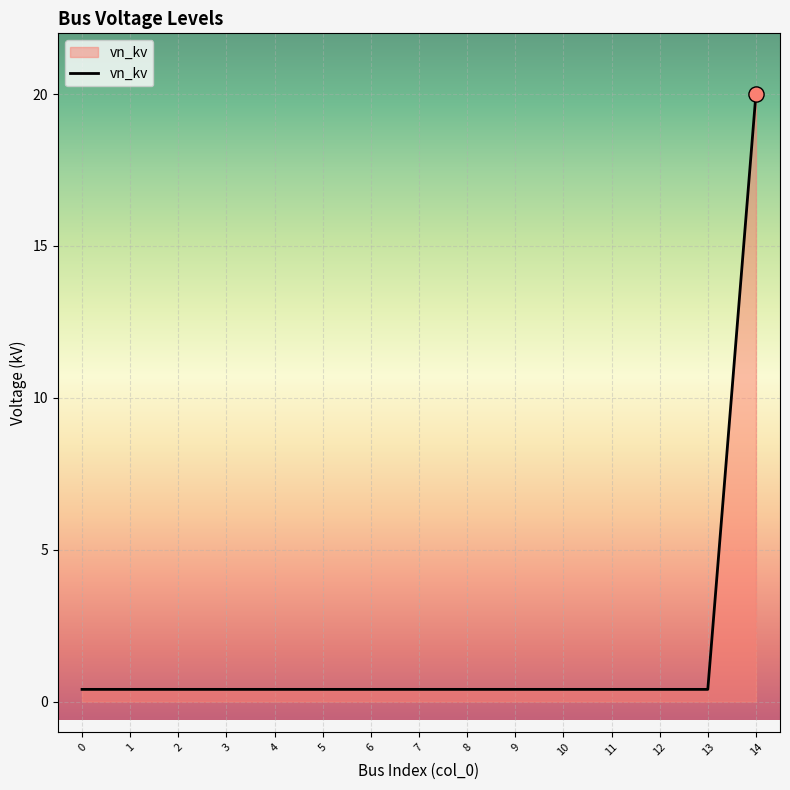

What is the difference between the maximum and minimum values?

19.6